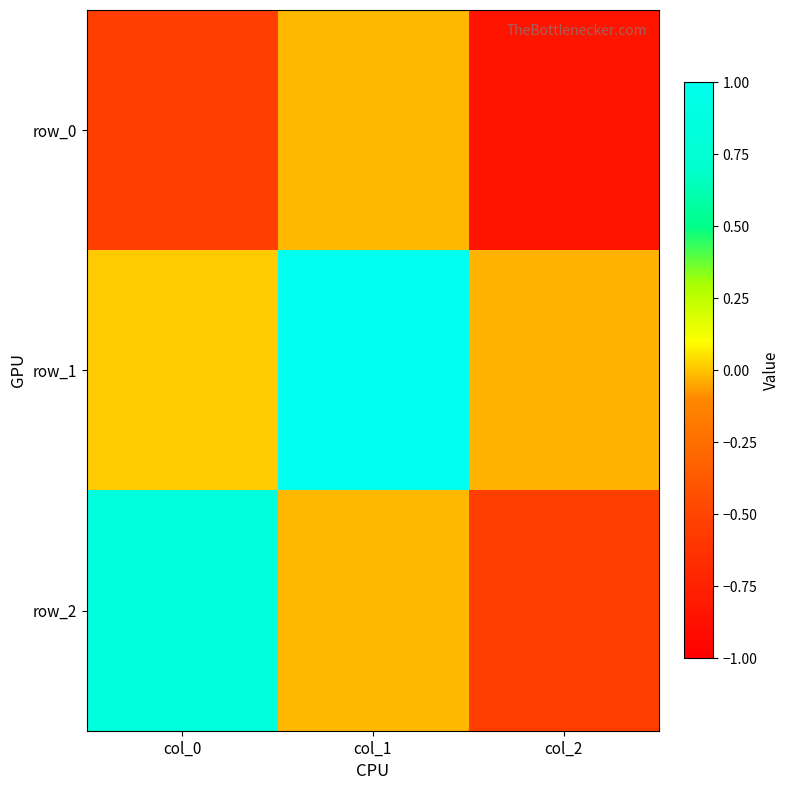

Reading right to left, transcribe all the data shown in this chart.

row_0: -0.8	-0.0	-0.5
row_1: -0.0	1.0	0.0
row_2: -0.5	-0.0	0.8